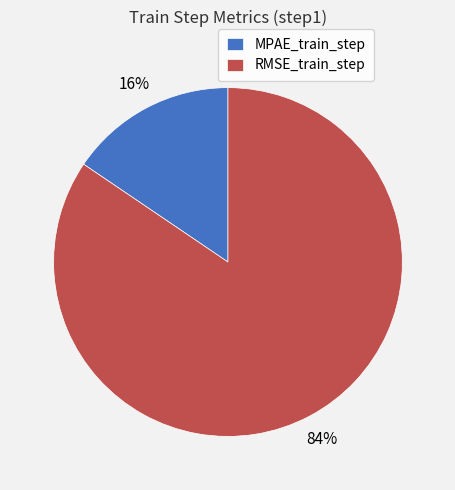

To the nearest percent, what is the combined percentage of MPAE_train_step and RMSE_train_step?

100%